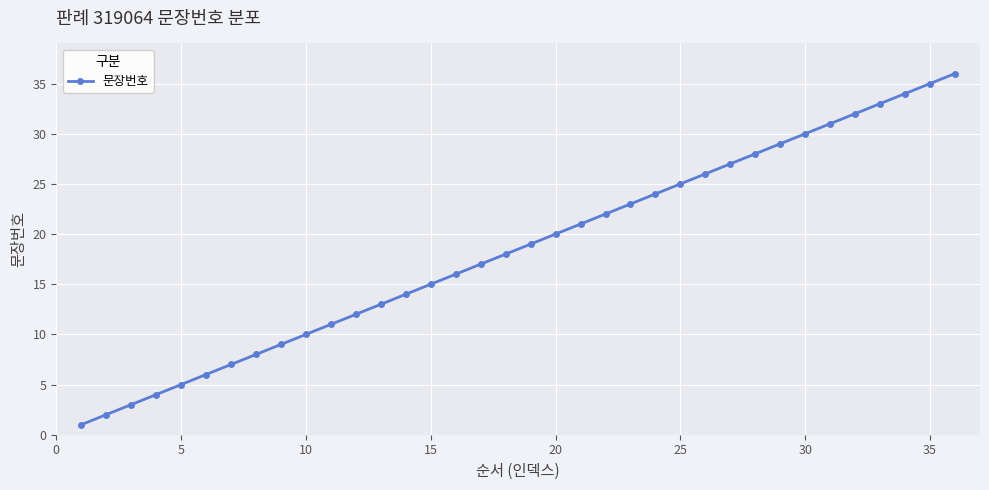

How many lines are shown in the chart?

1